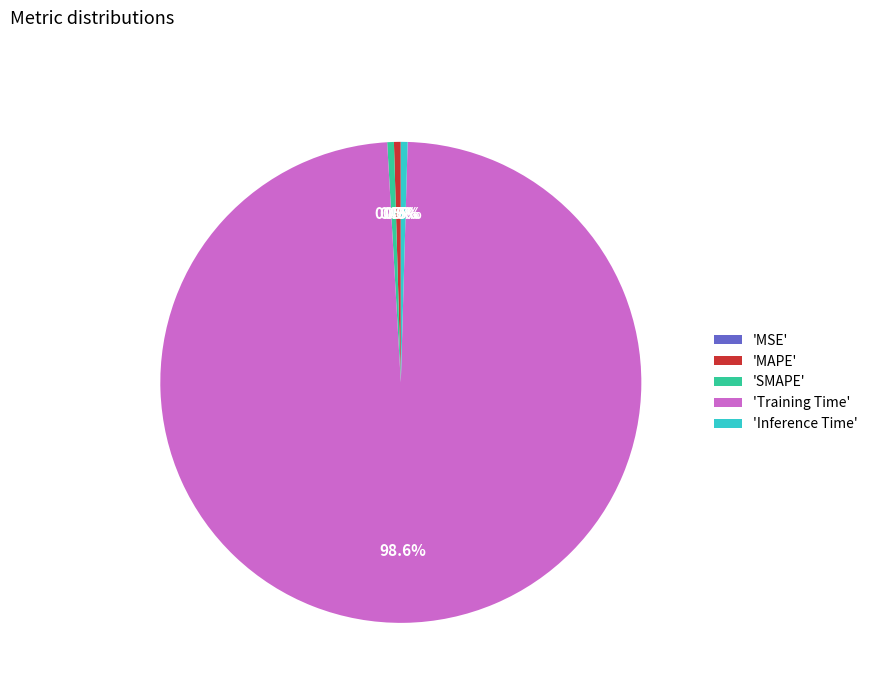

Combined, do 'Inference Time' and 'Training Time' account for over 50%?

Yes